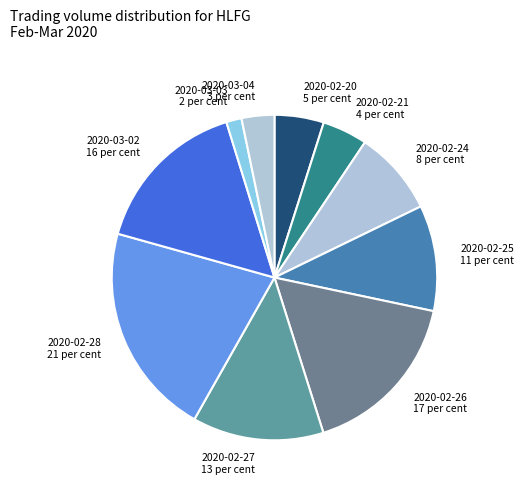

The 2020-02-27 slice represents 13% of the pie. True or false?

True